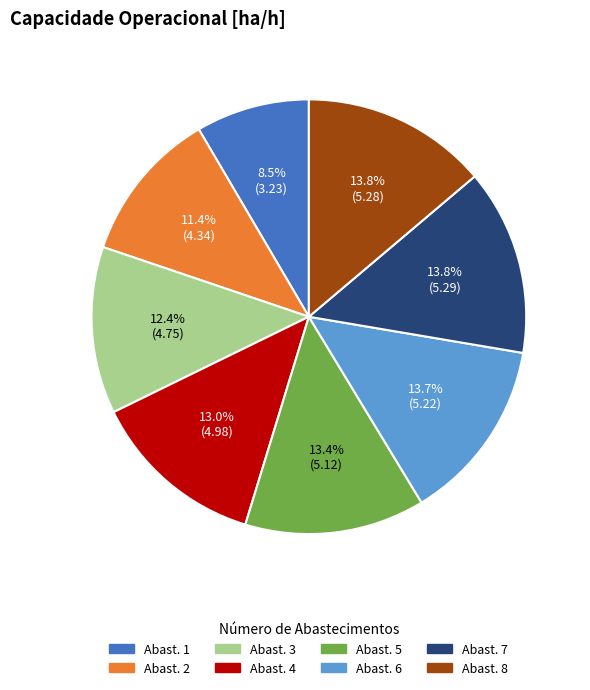

What portion of the pie excludes Abast. 6?

86.3%